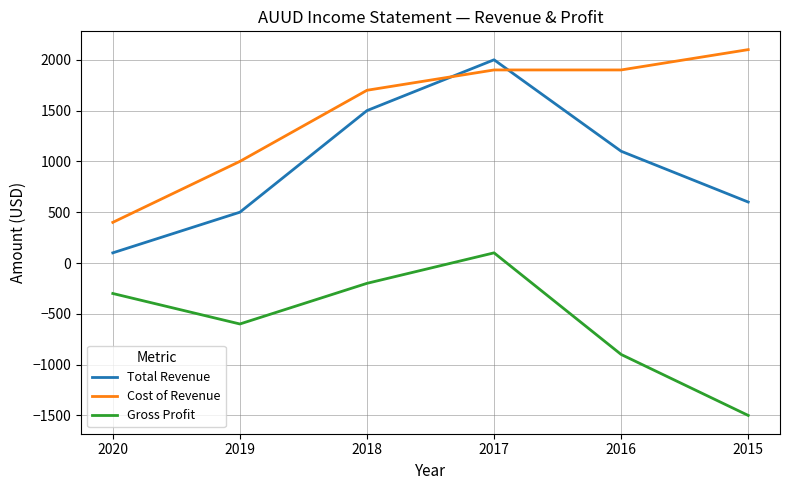

At which label does Total Revenue reach its minimum?

2020